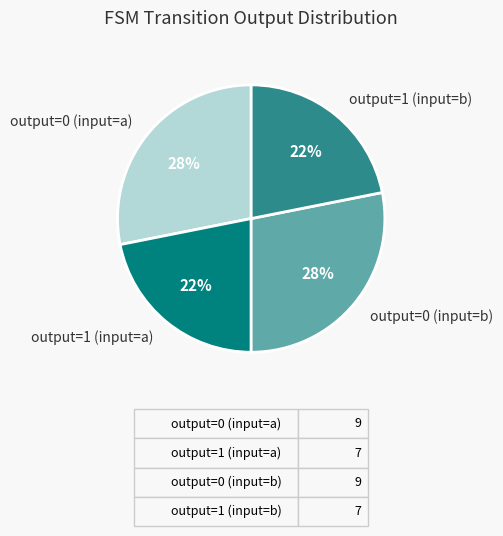

The output=0 (input=a) slice represents 42% of the pie. True or false?

False